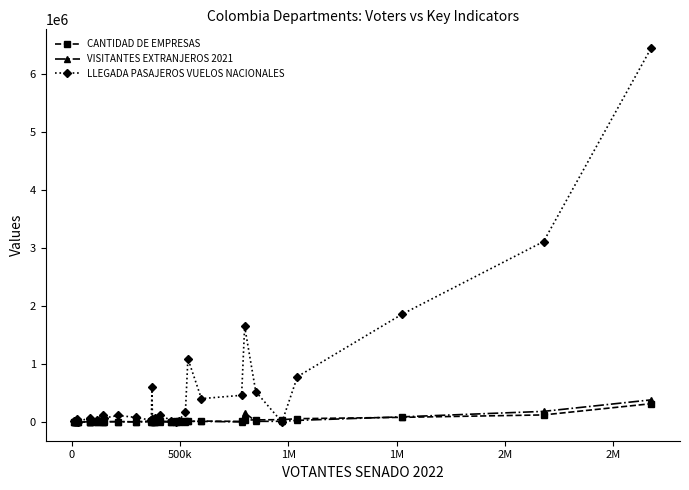

Which series has the largest range (max minus min)?

LLEGADA PASAJEROS VUELOS NACIONALES